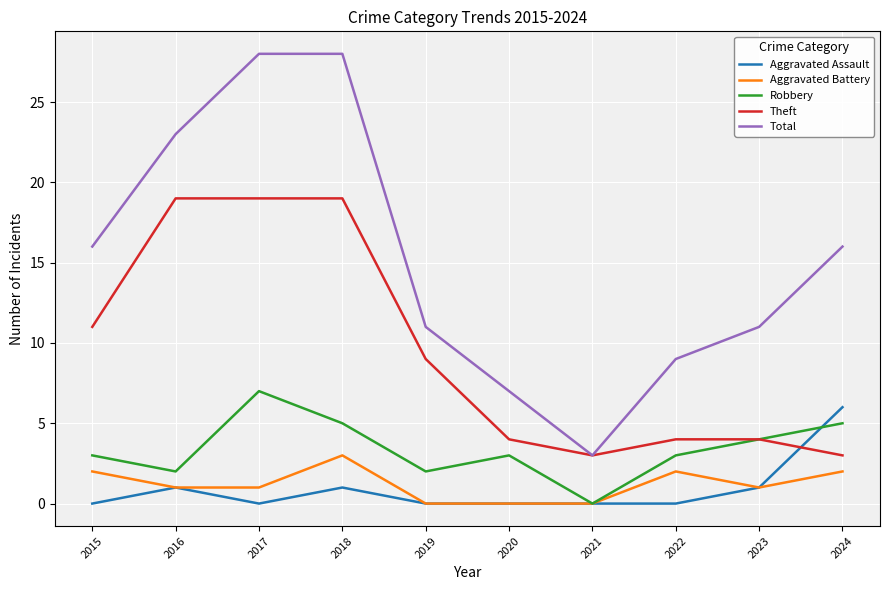

What are all the series names shown in the legend?

Aggravated Assault, Aggravated Battery, Robbery, Theft, Total